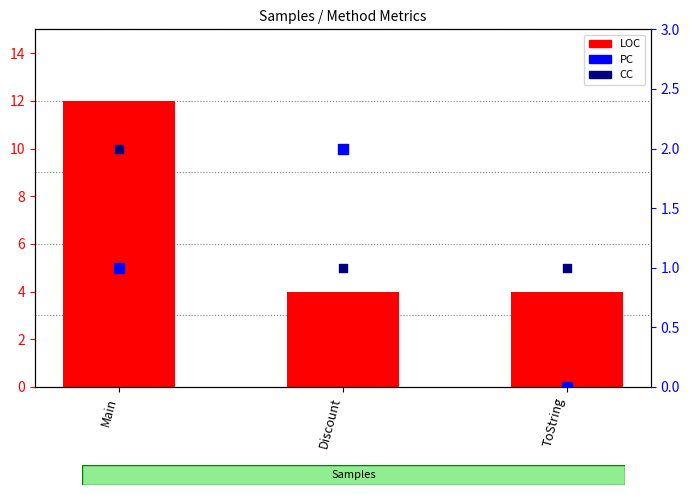

At which category is the sum across all series the highest?

Main